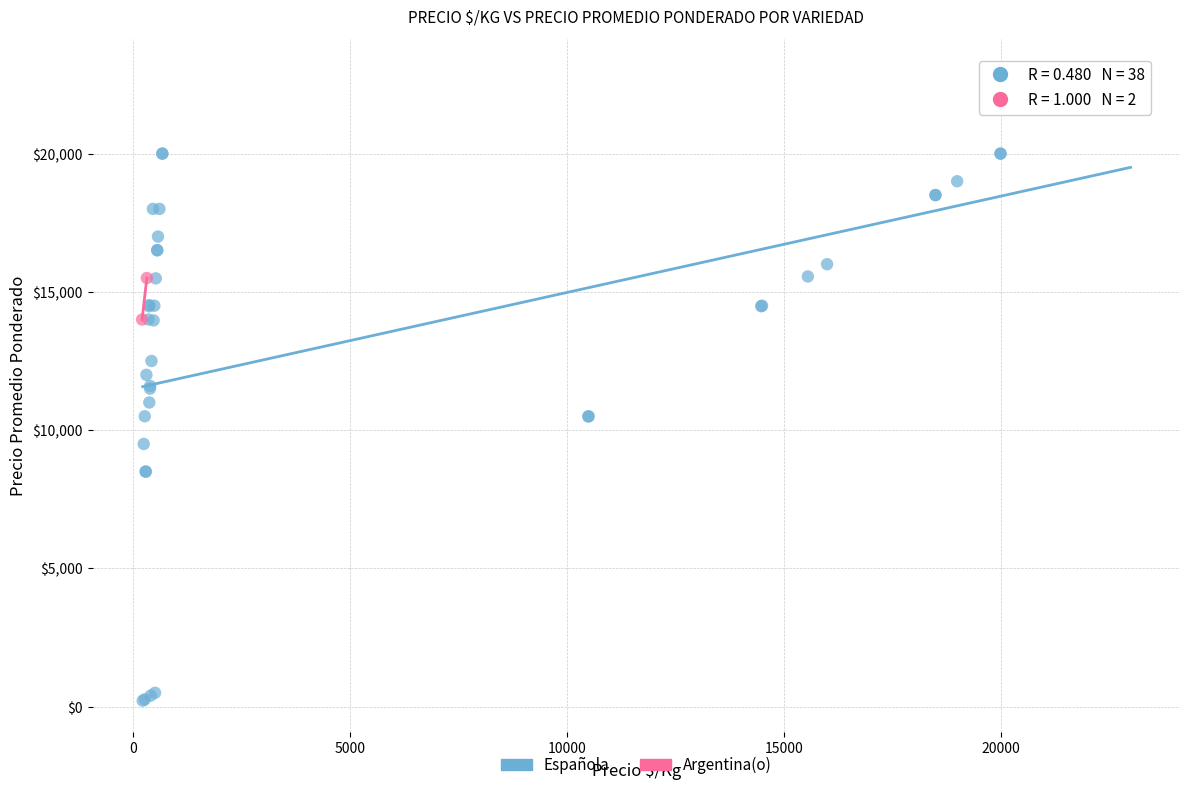

What are all the series names shown in the legend?

Española, Argentina(o)